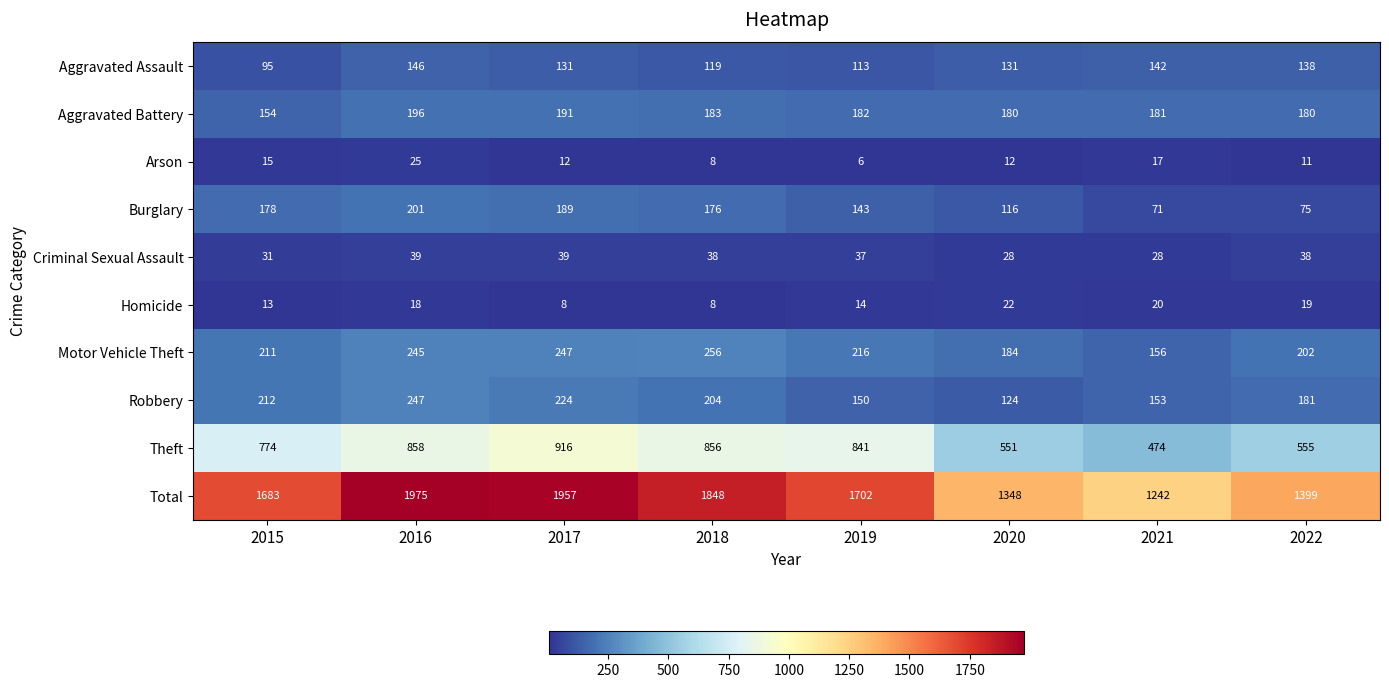

What is the approximate value of Aggravated Assault at 2016?

146